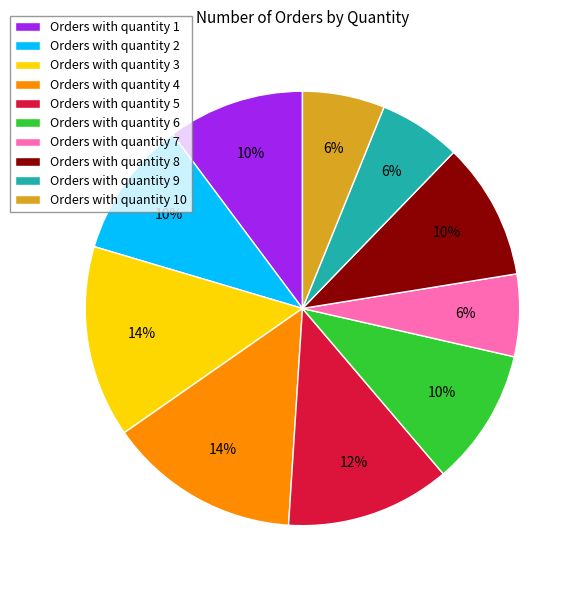

The Orders with quantity 2 slice represents 10% of the pie. True or false?

True